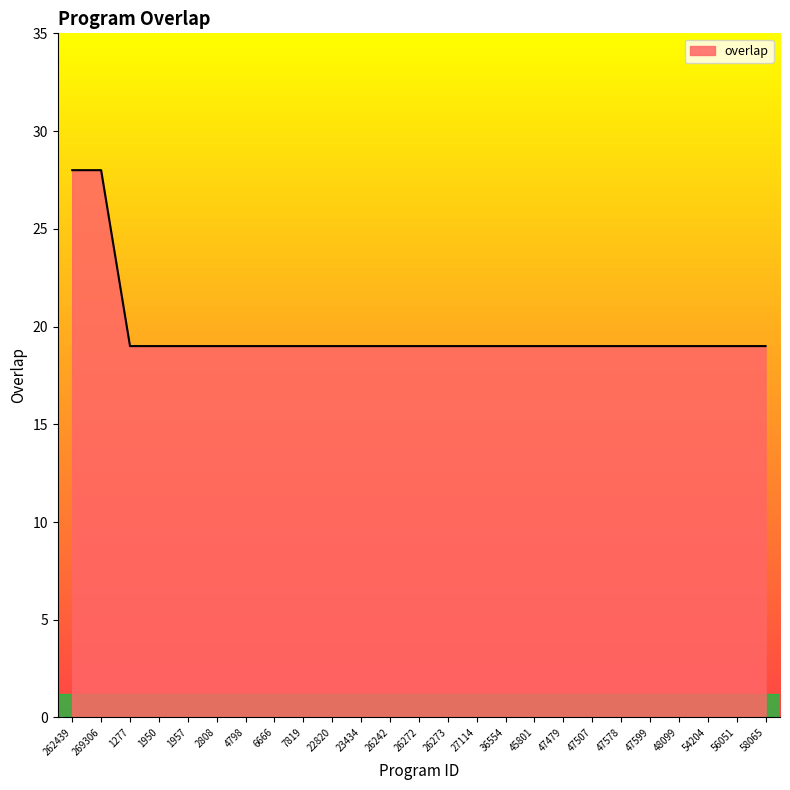

True or false: the data shows 19 at 56051.

True